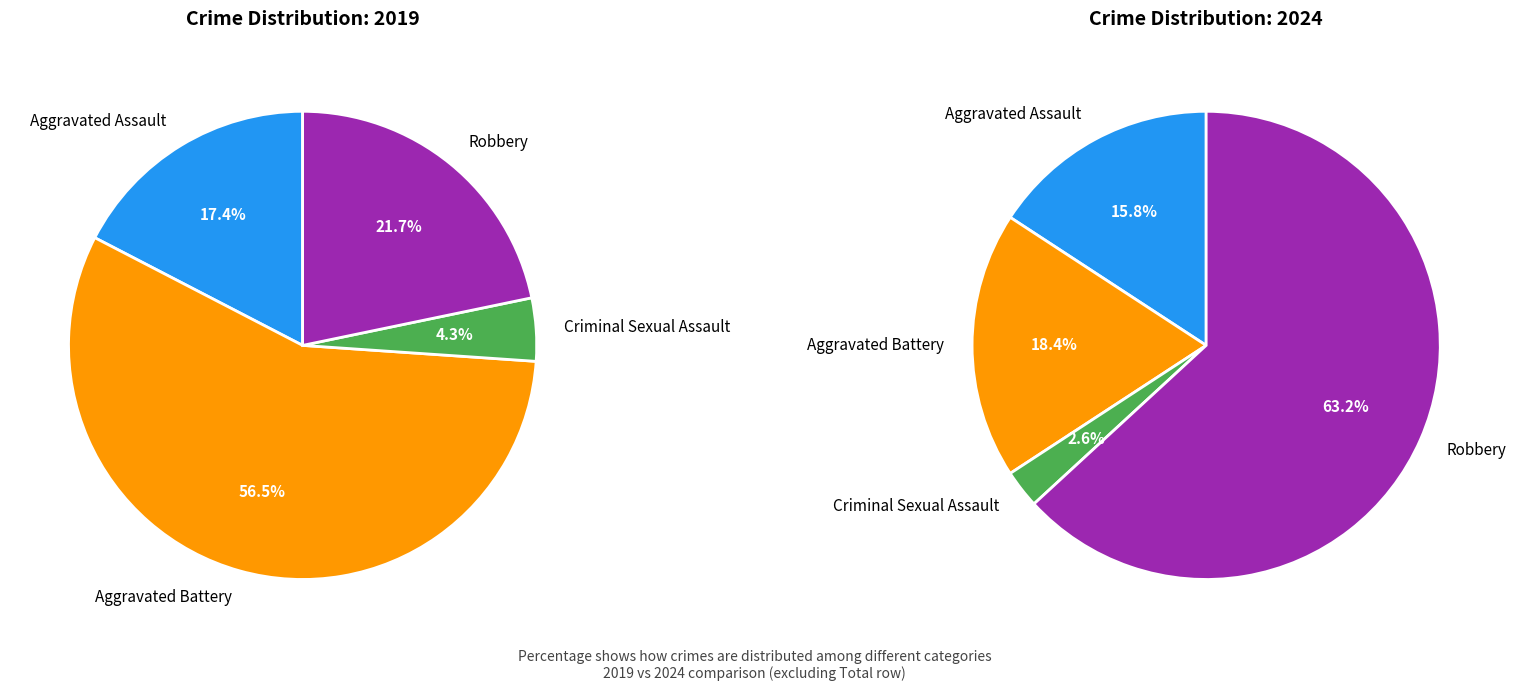

To the nearest percent, what percentage of the pie is Aggravated Assault?

17%